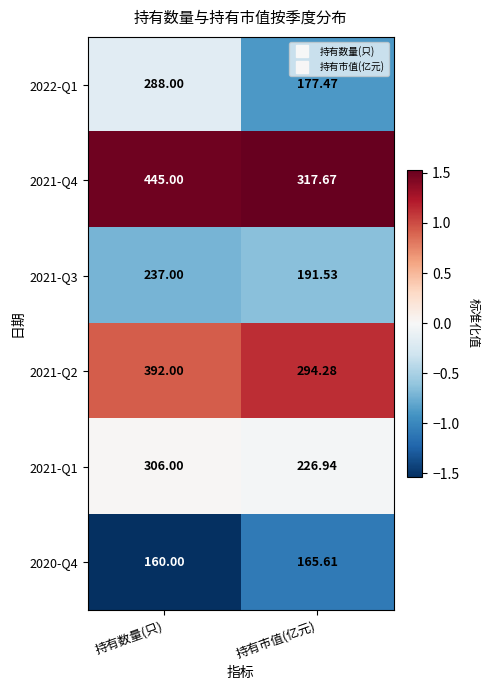

Where is 2020-Q4 nearest to the value 162?

持有数量(只)